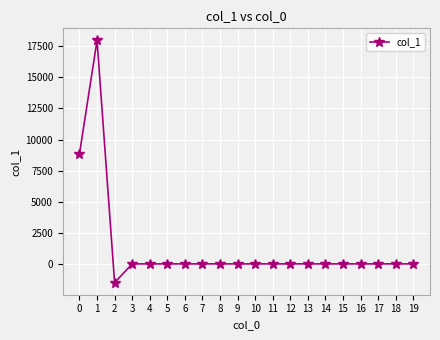

Does the chart display data point markers on the line(s)?

Yes